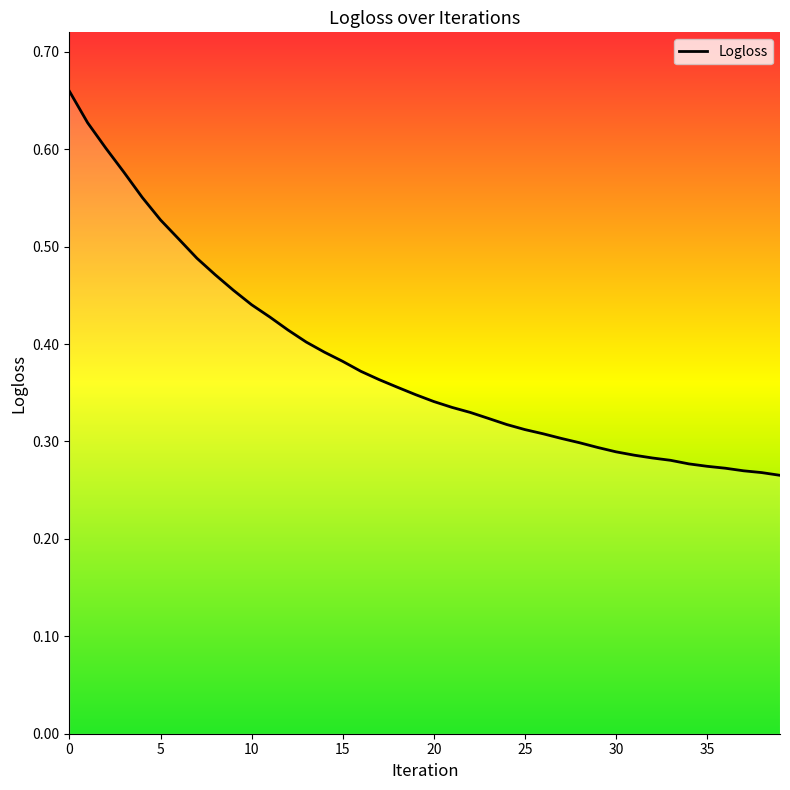

Count the values in the range 0 to 1.

40